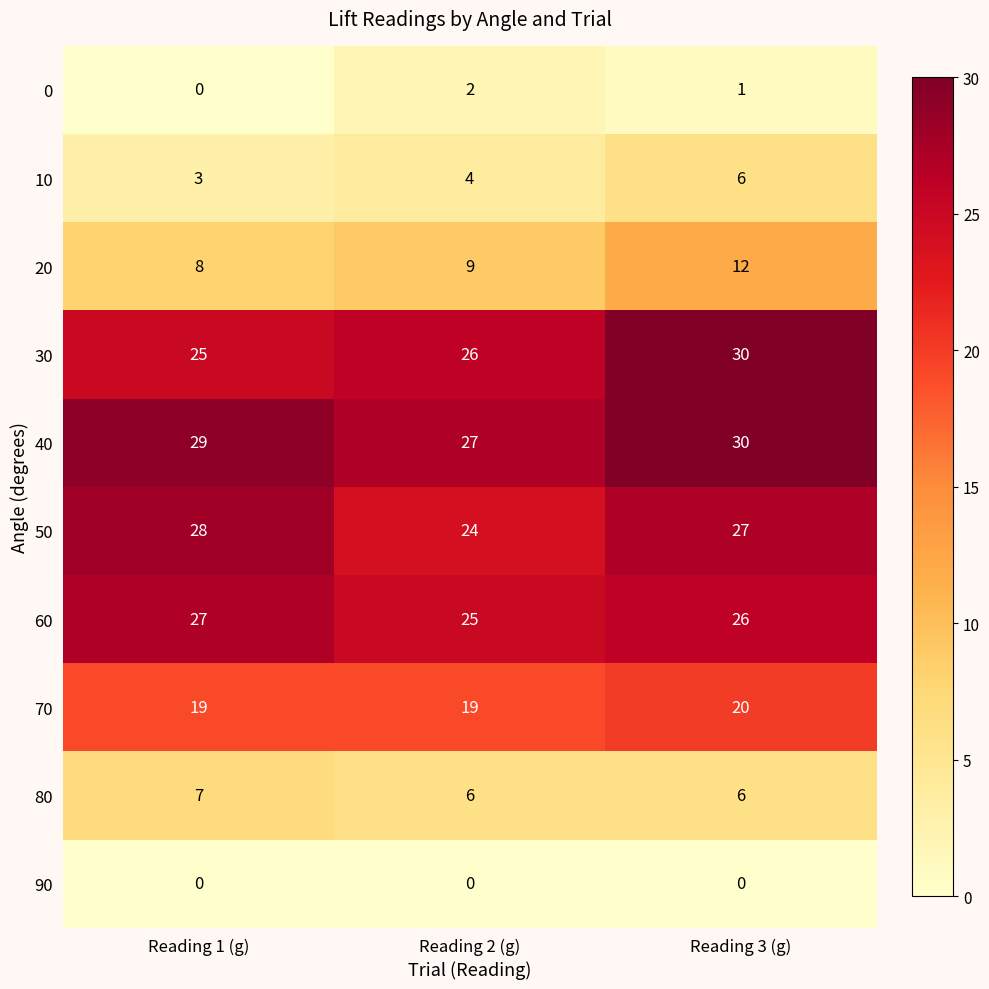

At which category is the sum across all series the highest?

Reading 3 (g)